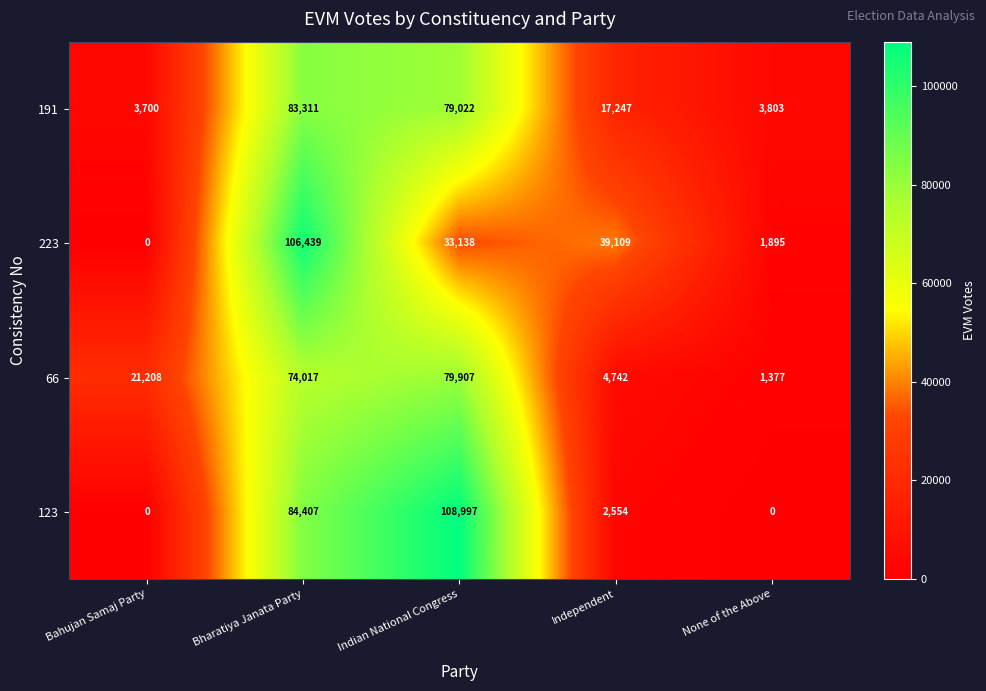

What is the difference between the highest and lowest values at Independent?

36555